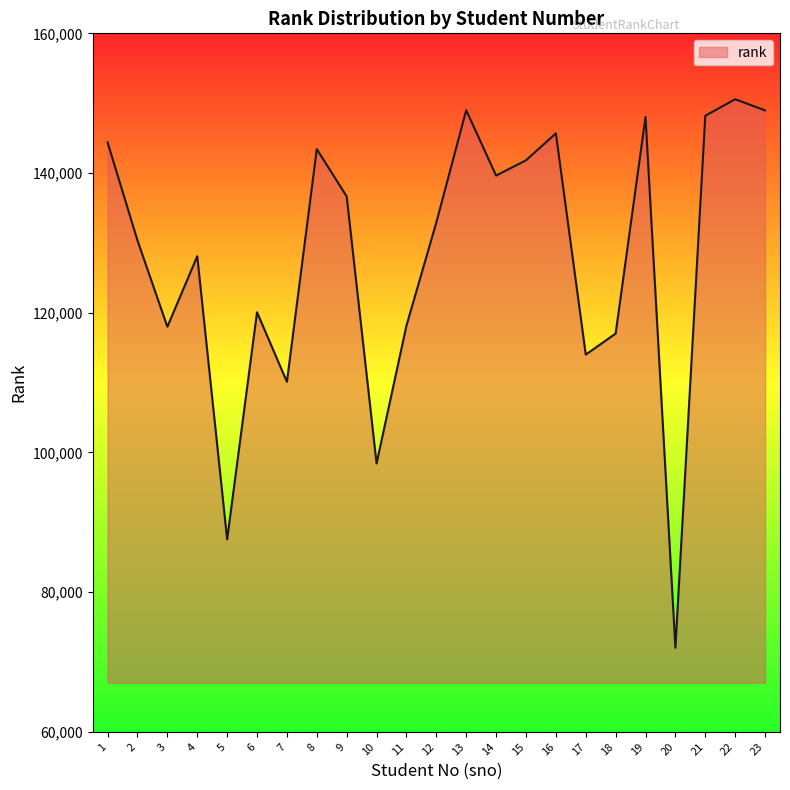

The value at 7 is 48239. True or false?

False